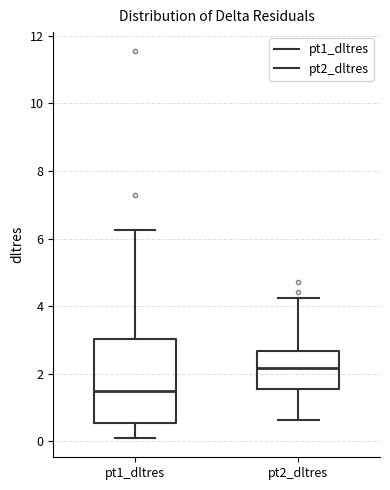

Where is the lower edge of the box for pt1_dltres on the y-axis? The values are not printed on the chart, so give them approximately, as read against the axis.

0.6